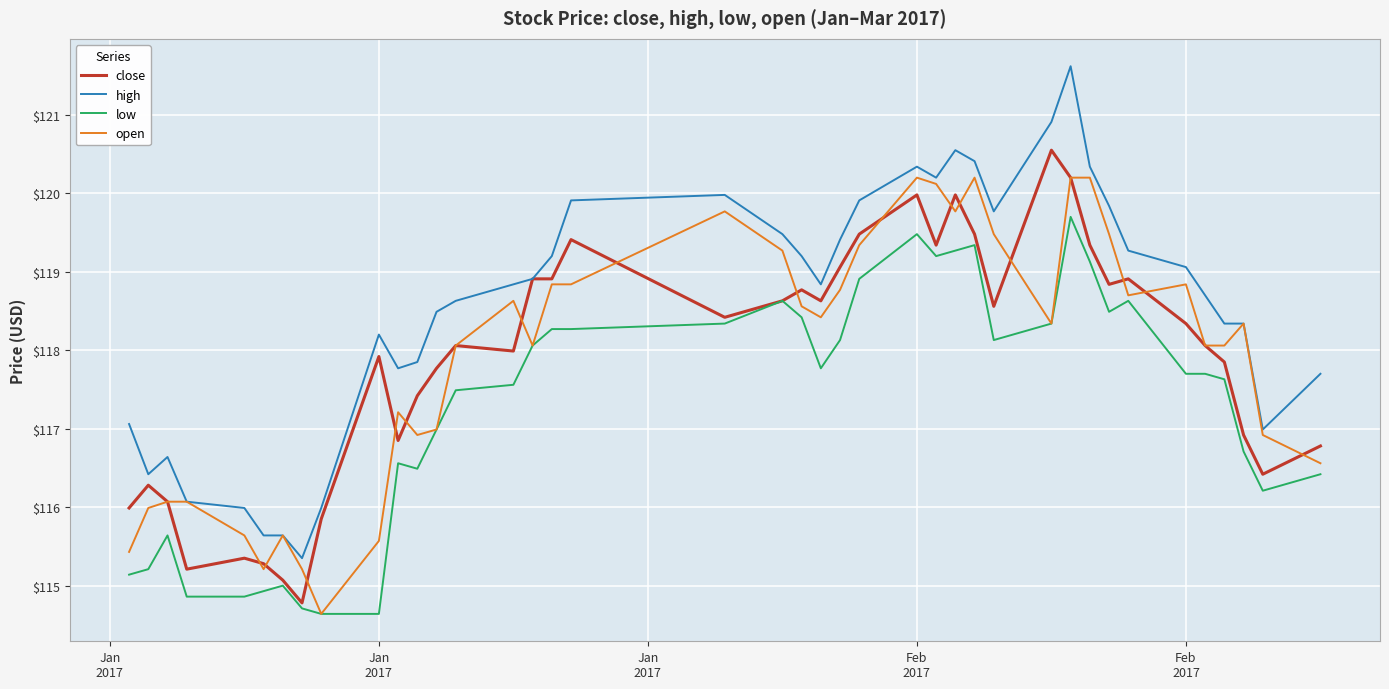

True or false: high and low intersect in this chart.

False